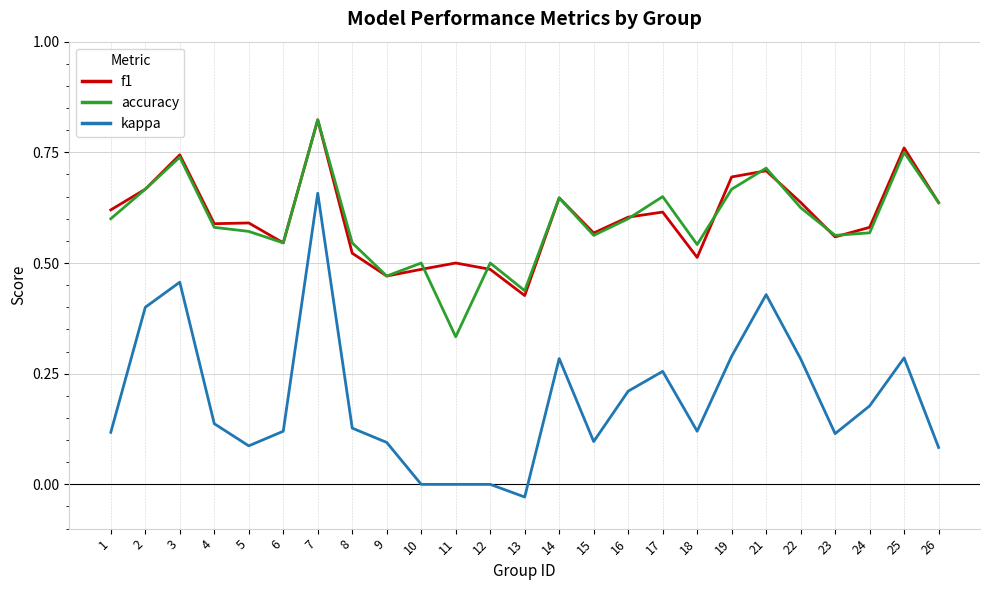

At which label does f1 reach its peak?

7